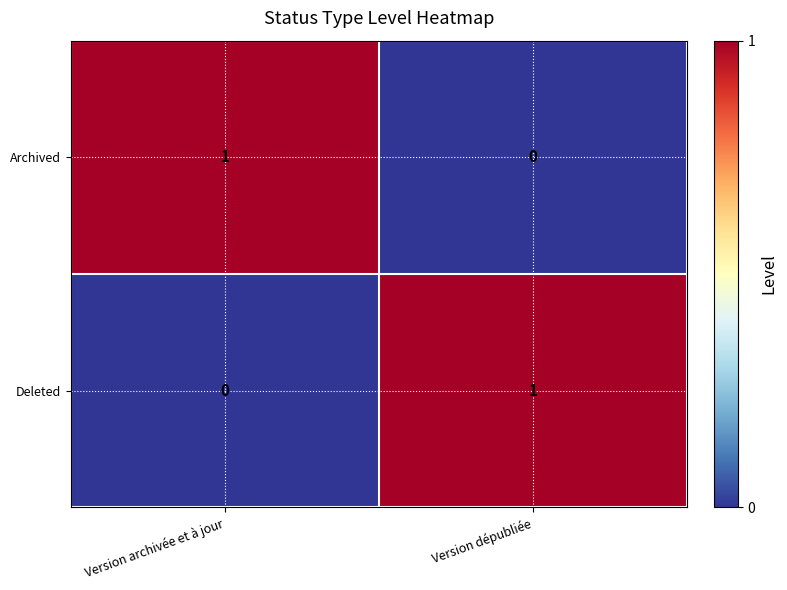

Reading left to right, what are all the values shown in this chart?

Archived: Version archivée et à jour=1	Version dépubliée=0
Deleted: Version archivée et à jour=0	Version dépubliée=1